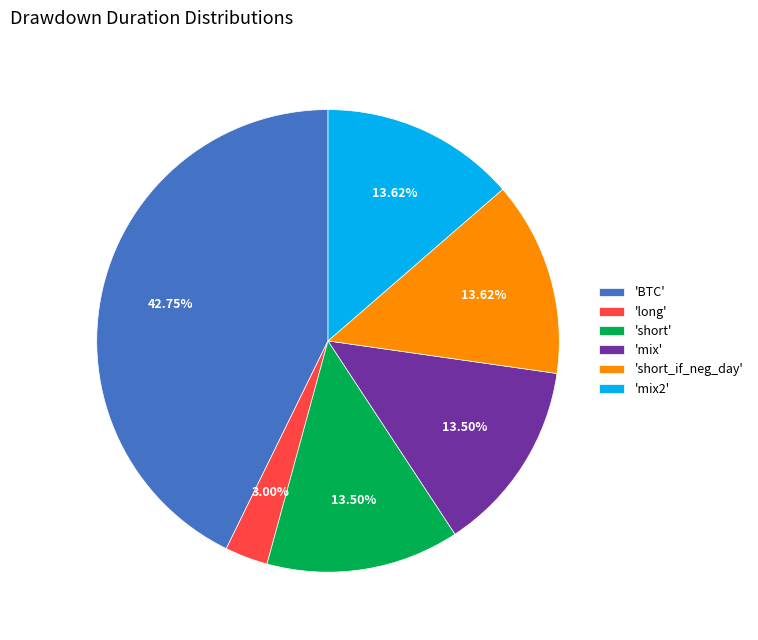

Is the sum of 'short' and 'short_if_neg_day' greater than half?

No